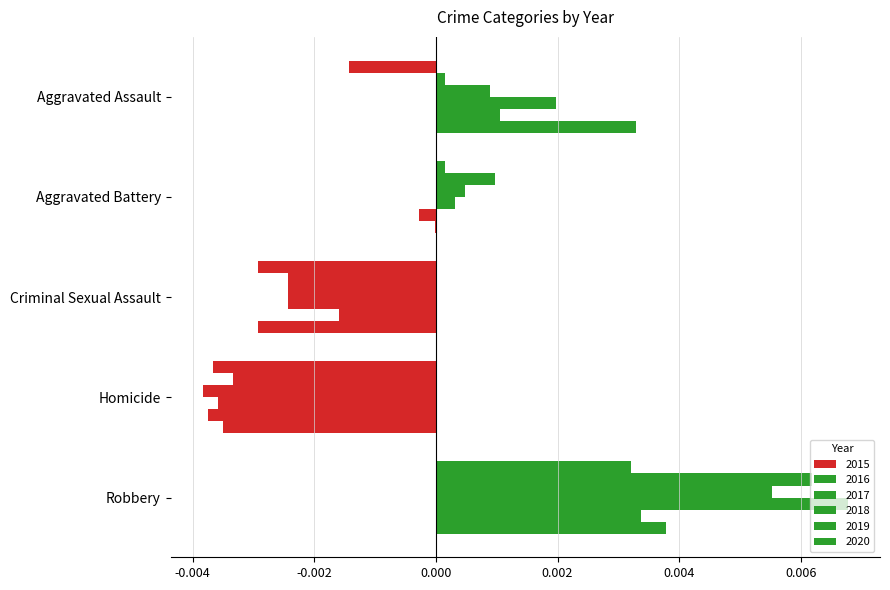

How many values in the 2017 series exceed 0?

3